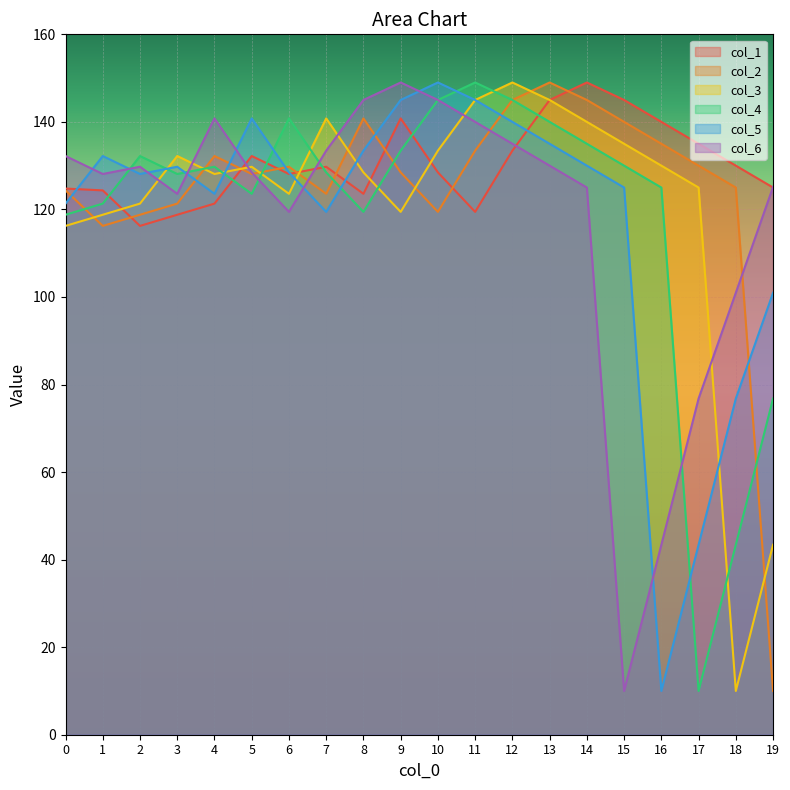

Which category has the highest value across all series?

14